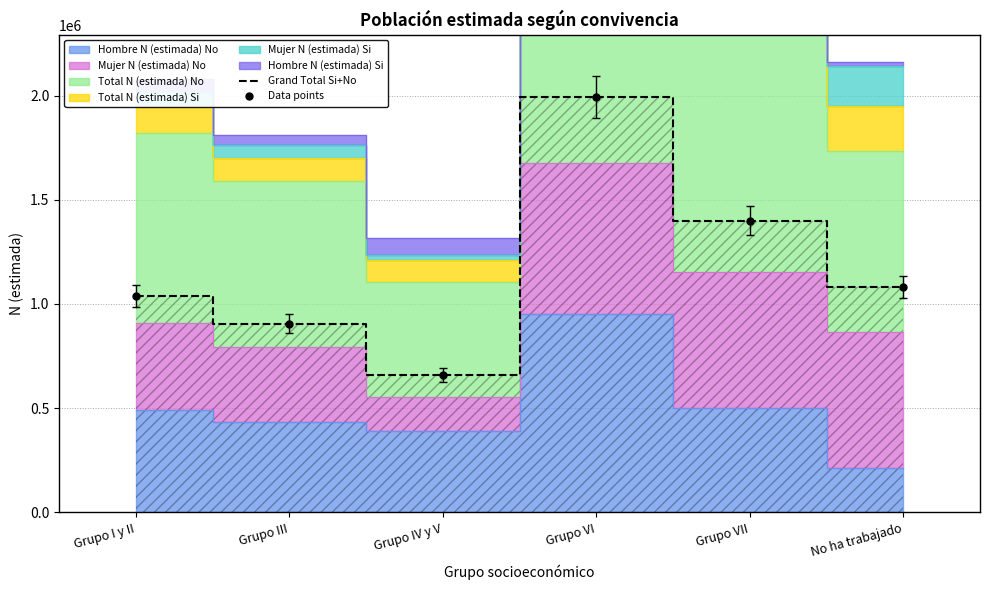

At which label does Grand Total Si+No reach its minimum?

Grupo IV y V